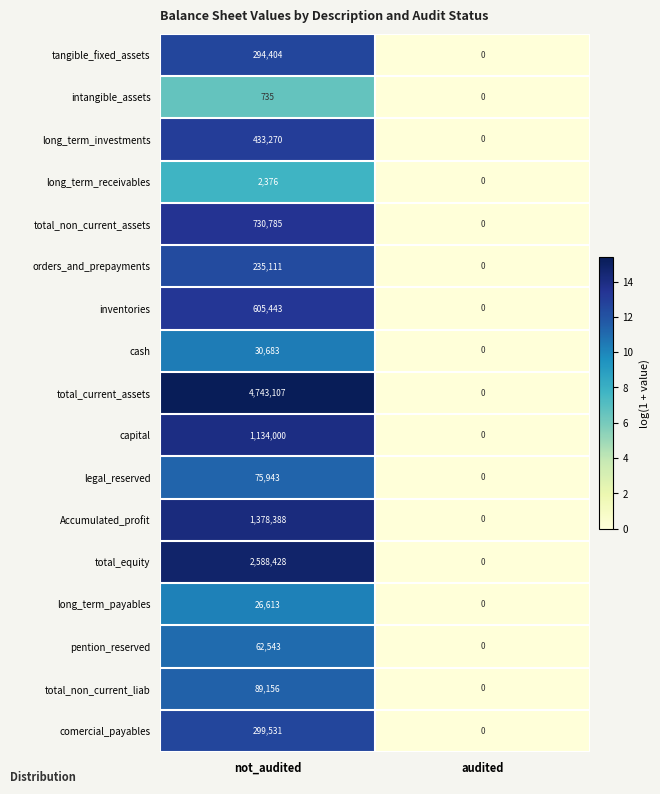

Which series changed the most between not_audited and audited?

total_current_assets